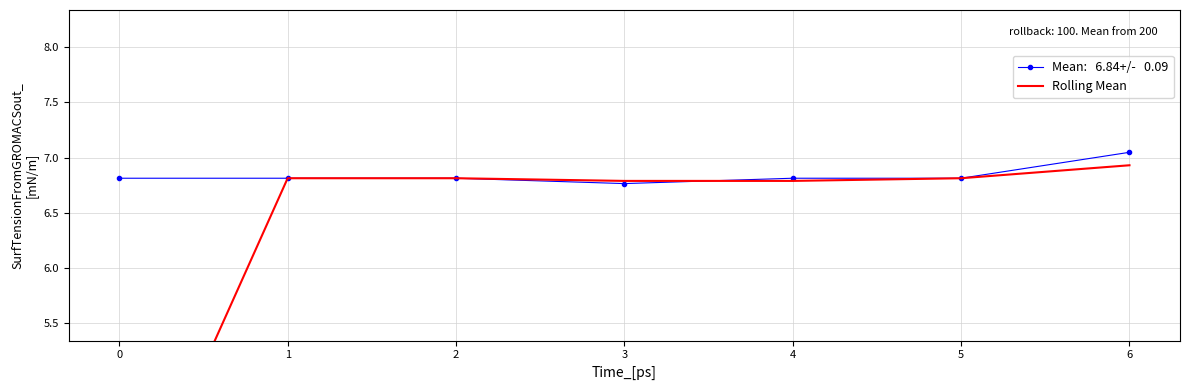

Is this an area chart (filled region under the line)?

No